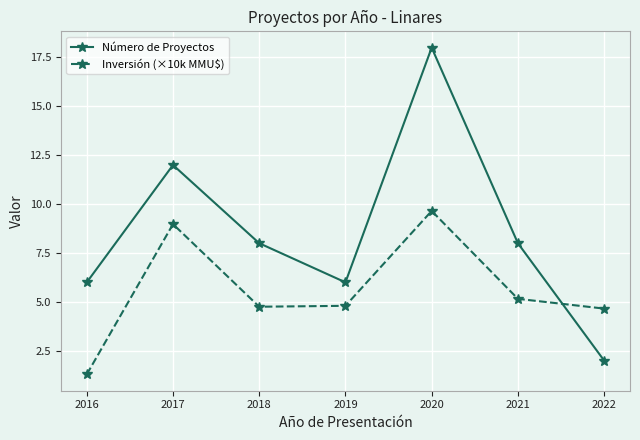

Reading left to right, what are all the values shown in this chart?

Número de Proyectos: 6.0	12.0	8.0	6.0	18.0	8.0	2.0
Inversión (×10k MMU$): 1.3	9.0	4.8	4.8	9.7	5.2	4.7